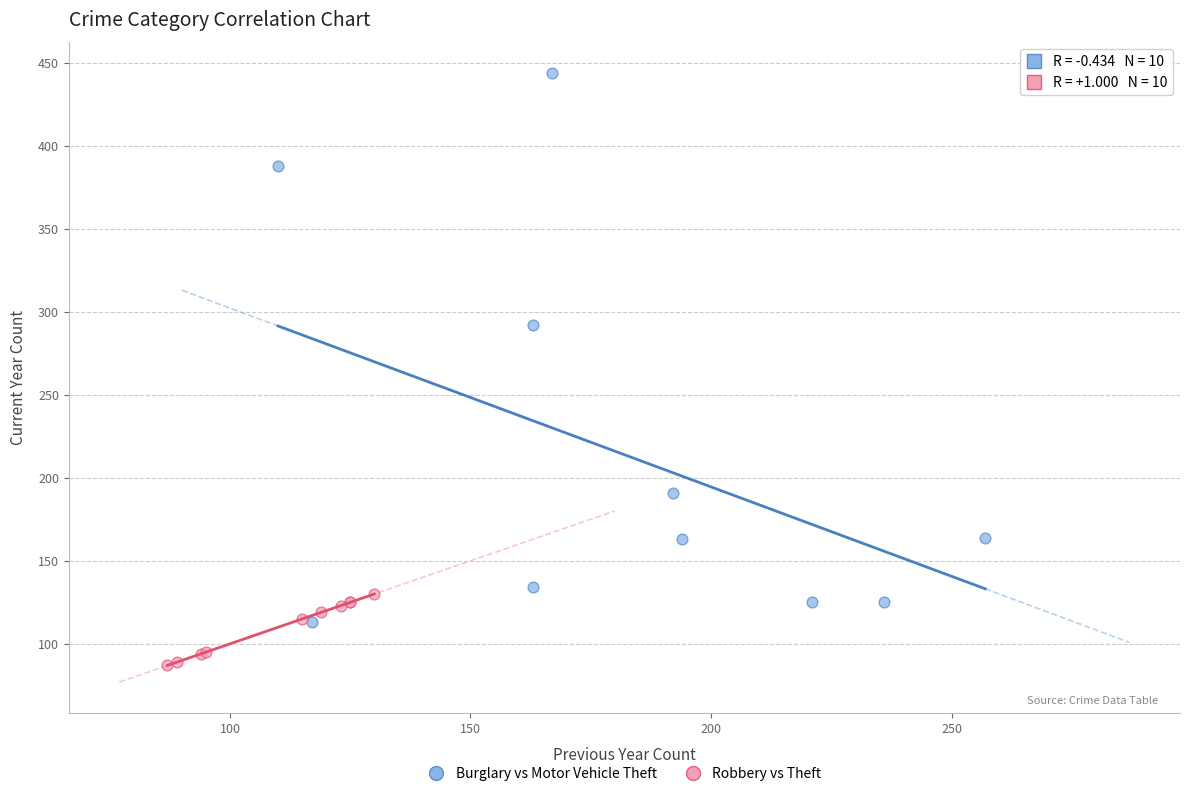

Which series reaches the maximum Y coordinate?

Burglary vs Motor Vehicle Theft